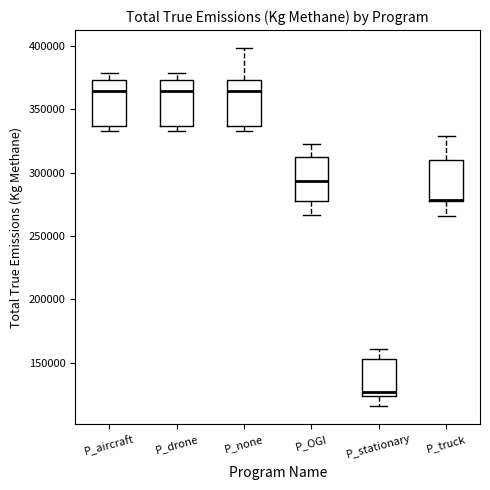

Reading left to right, transcribe this box plot: for each box, give where its median line is, the range the box spans, and where its two whiskers end, as read against the y-axis. The values are not printed on the chart, so give them approximately, as read against the axis.

P_aircraft: median 365000, box 335000 to 375000, whiskers 335000 (just below the box's lower edge) to 380000
P_drone: median 365000, box 335000 to 375000, whiskers 335000 (just below the box's lower edge) to 380000
P_none: median 365000, box 335000 to 375000, whiskers 335000 (just below the box's lower edge) to 400000
P_OGI: median 295000, box 275000 to 310000, whiskers 265000 to 325000
P_stationary: median 125000 (just above the box's lower edge), box 125000 to 155000, whiskers 115000 to 160000
P_truck: median 280000 (drawn on the box's lower edge), box 280000 to 310000, whiskers 265000 to 330000